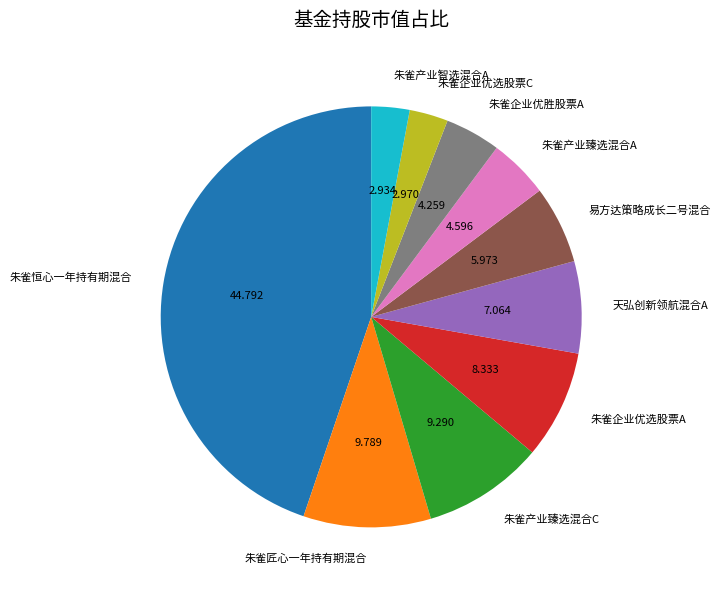

Is the sum of 朱雀产业智选混合A and 朱雀匠心一年持有期混合 greater than half?

No